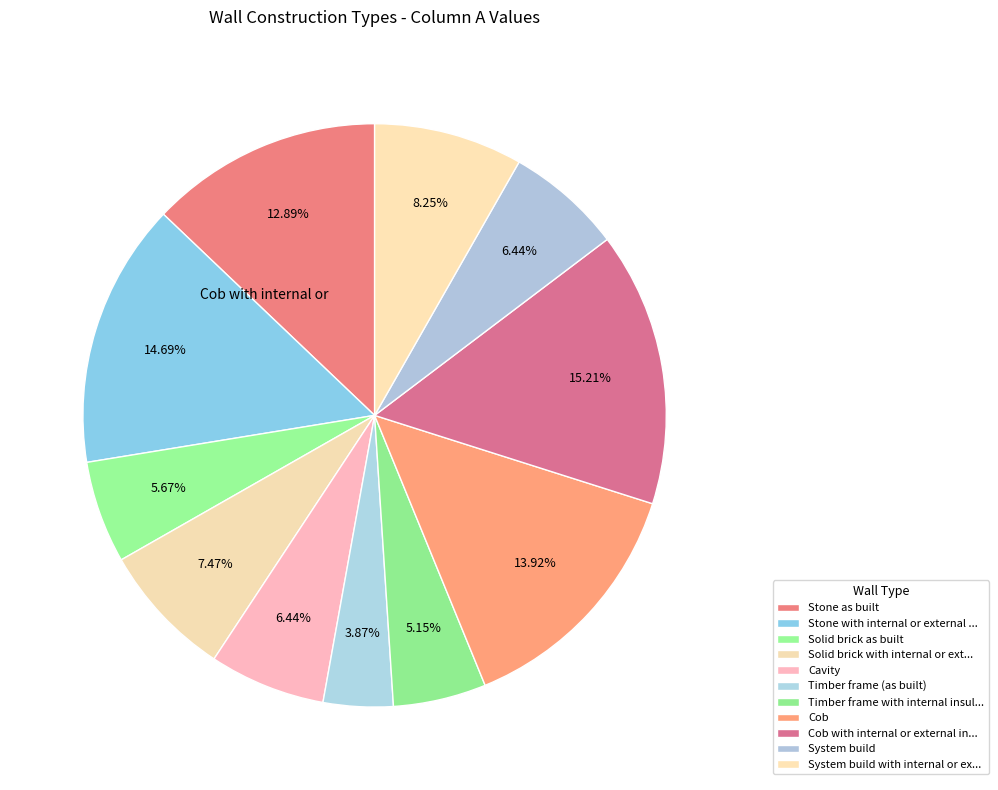

Count the number of slices in the pie.

11